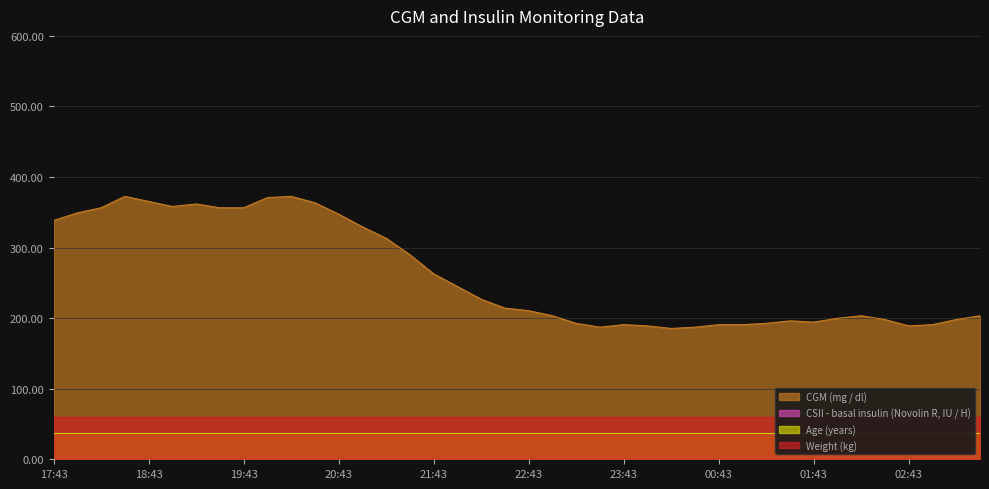

Which series changed the most between 20:13 and 23:13?

CGM (mg / dl)